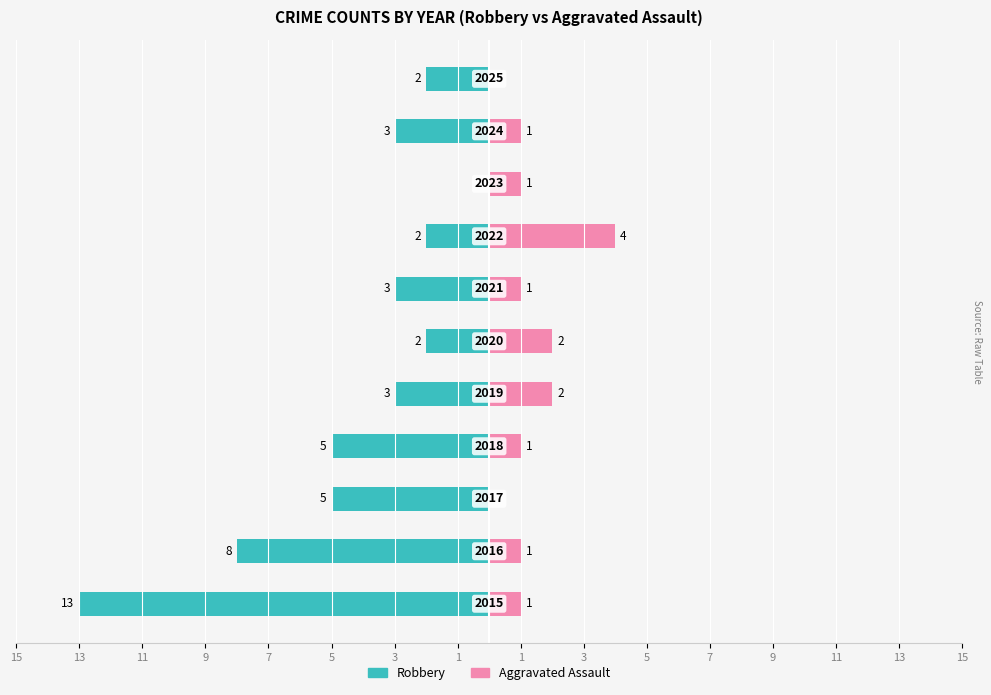

True or false: Robbery has a value of -2 at 1.

True